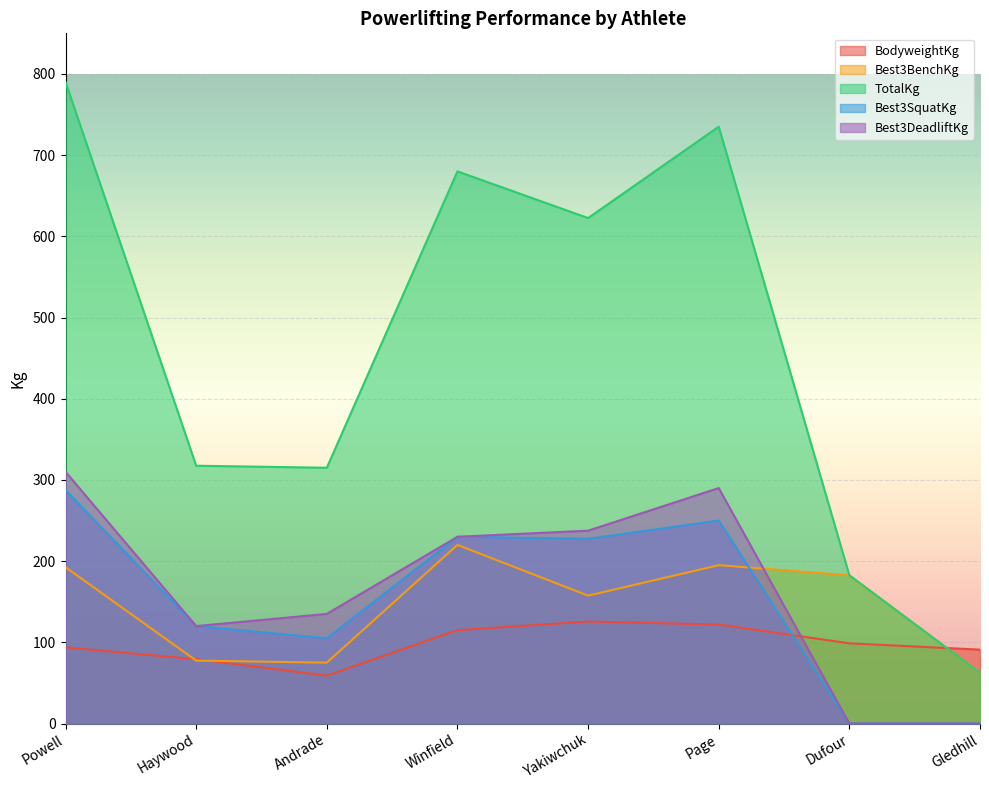

How many lines are shown in the chart?

5